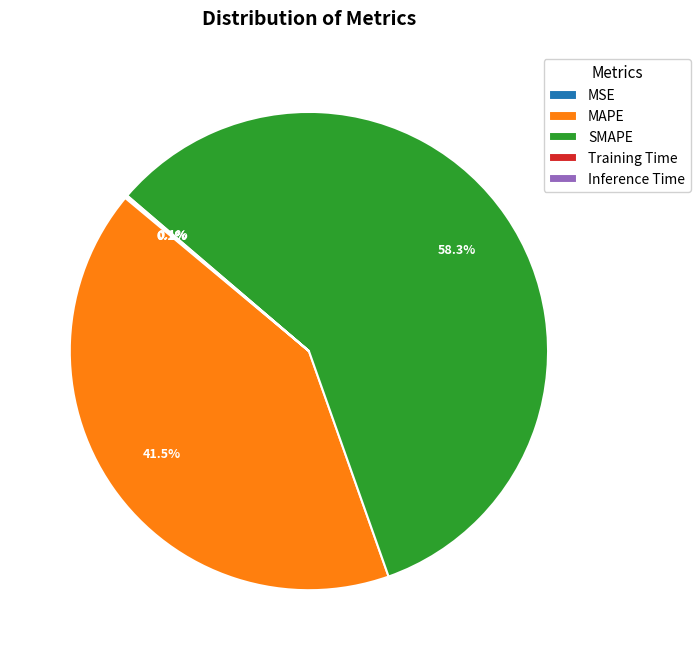

Do SMAPE and MAPE together represent more than half of the pie?

Yes